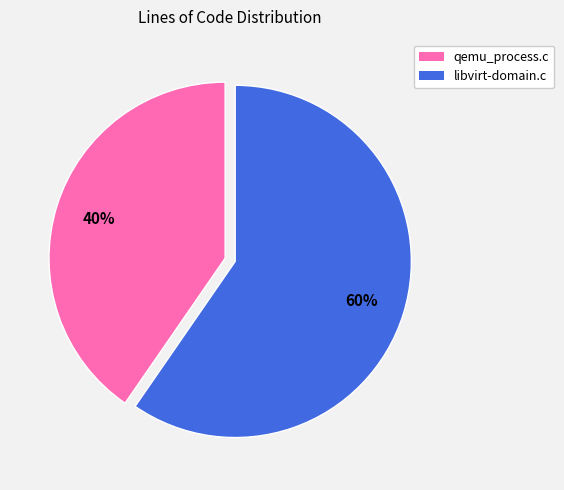

Is there a majority slice in this chart?

Yes